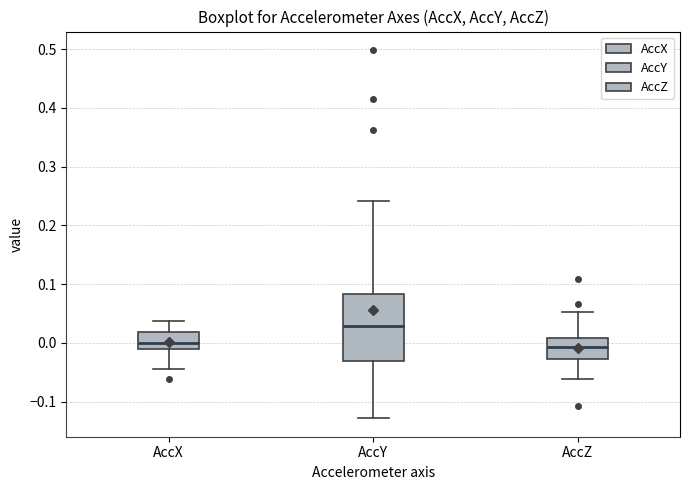

Where does the lower whisker of the box for AccX end on the y-axis? The values are not printed on the chart, so give them approximately, as read against the axis.

-0.04